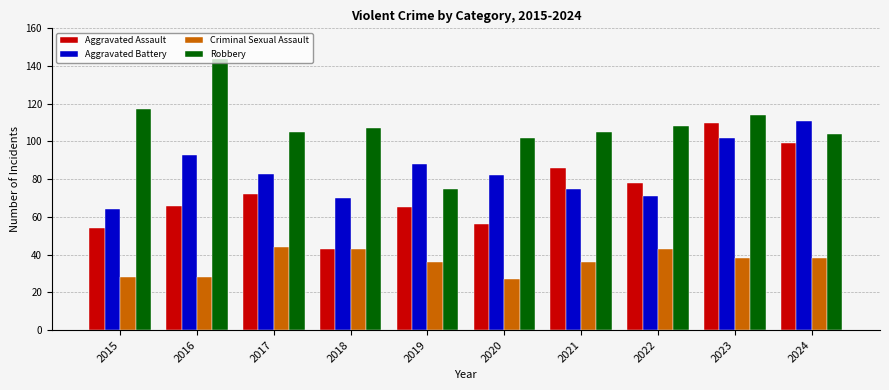

At 2020, list the series in order from largest to smallest.

Robbery, Aggravated Battery, Aggravated Assault, Criminal Sexual Assault